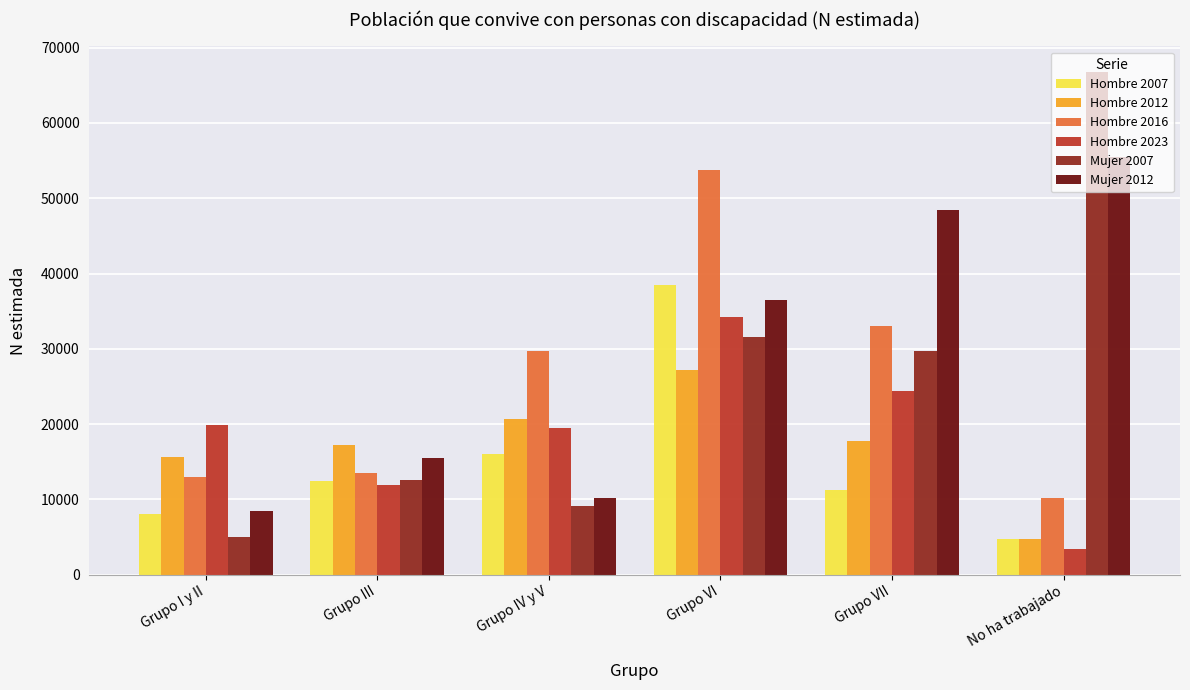

At how many categories does at least one series exceed 8014?

6